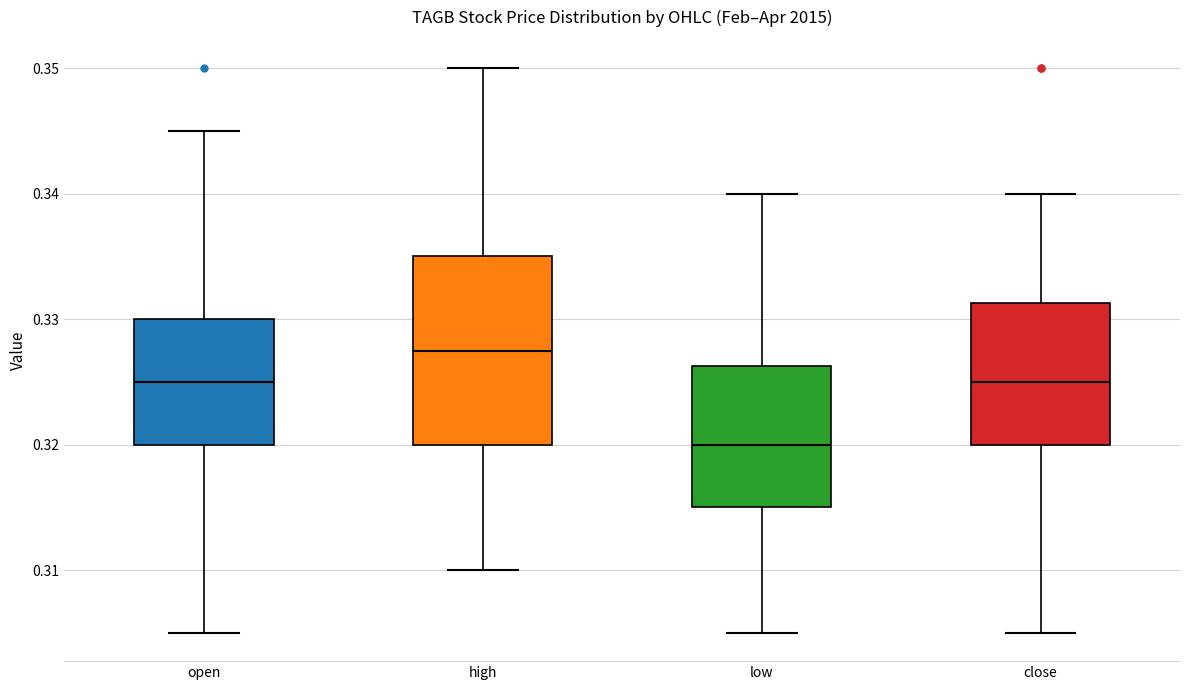

Which box is the tallest, from its lower edge to its upper edge?

high